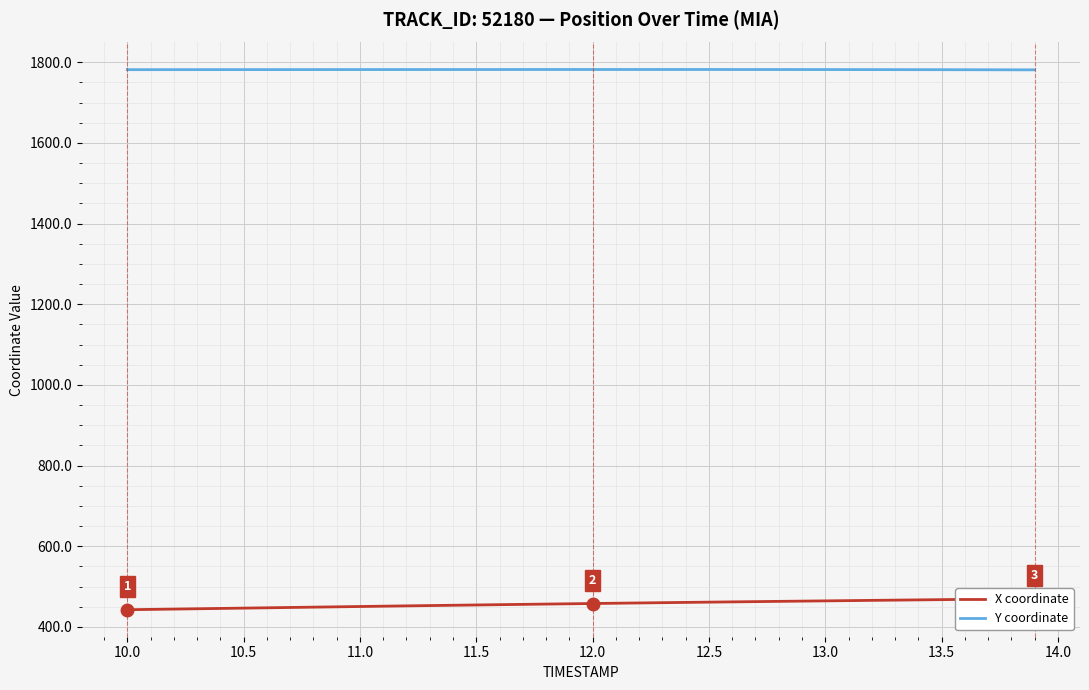

What is the lowest value of the Y coordinate series?

1781.3